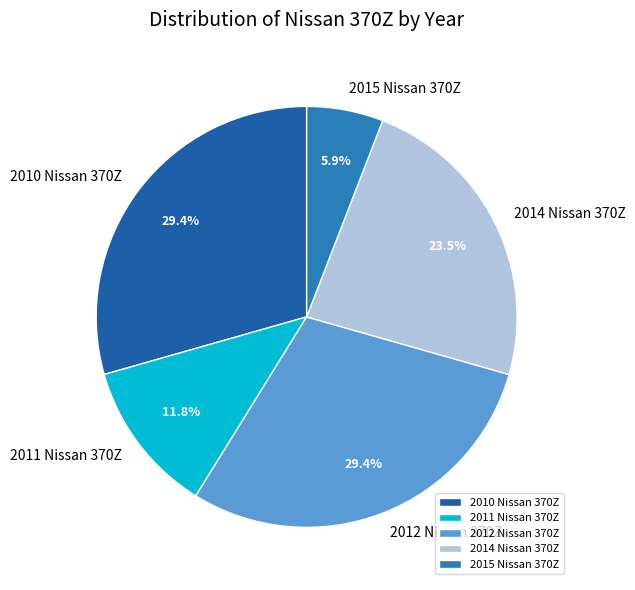

To the nearest percent, what is the difference between the 2014 Nissan 370Z and 2010 Nissan 370Z slice percentages?

6%